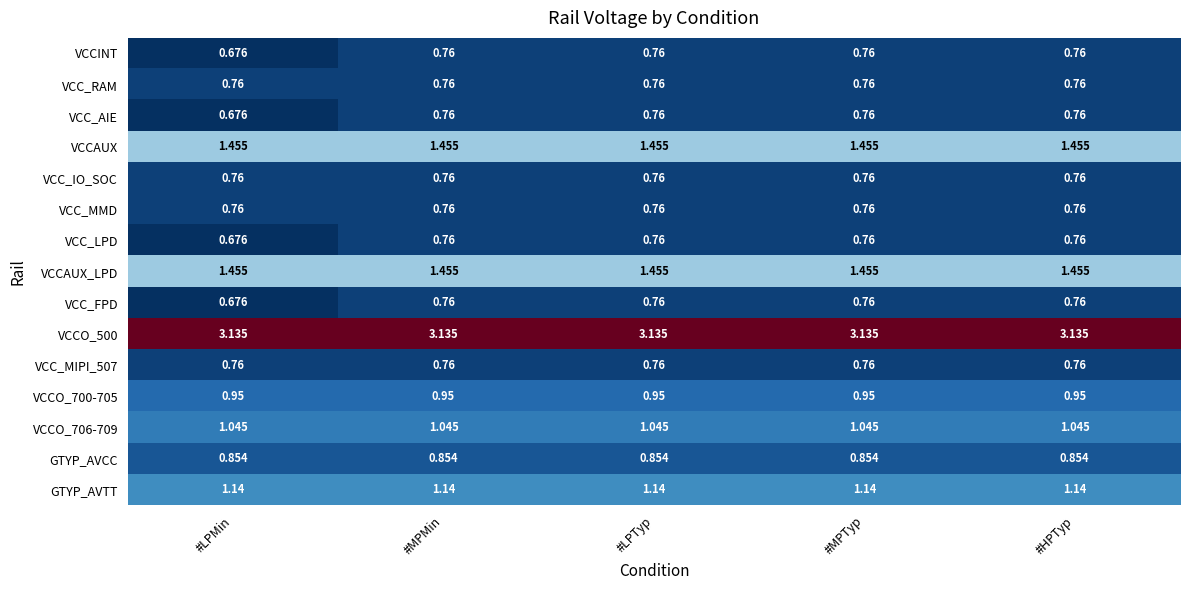

At which label is VCC_LPD closest to 0?

#LPMin